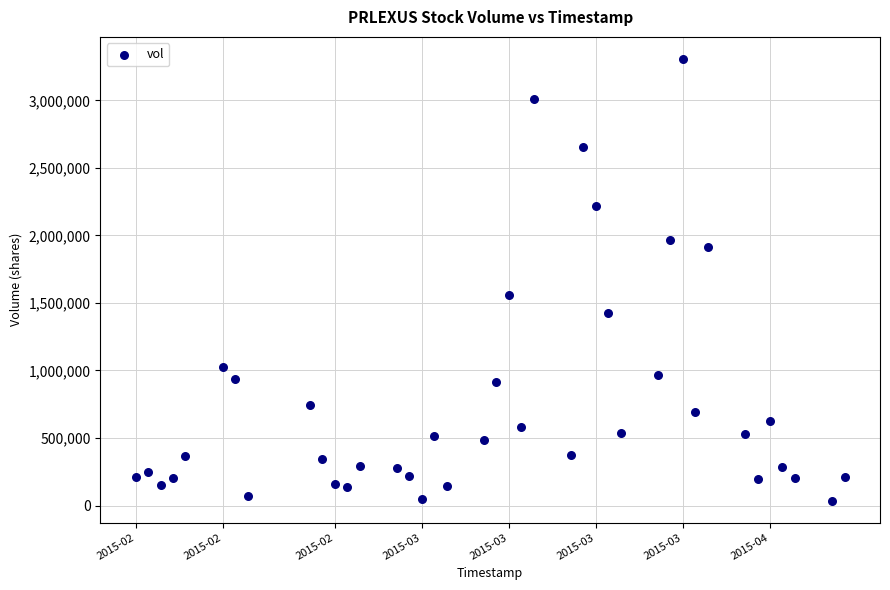

What is the range of Y values (max minus min)?

3269300